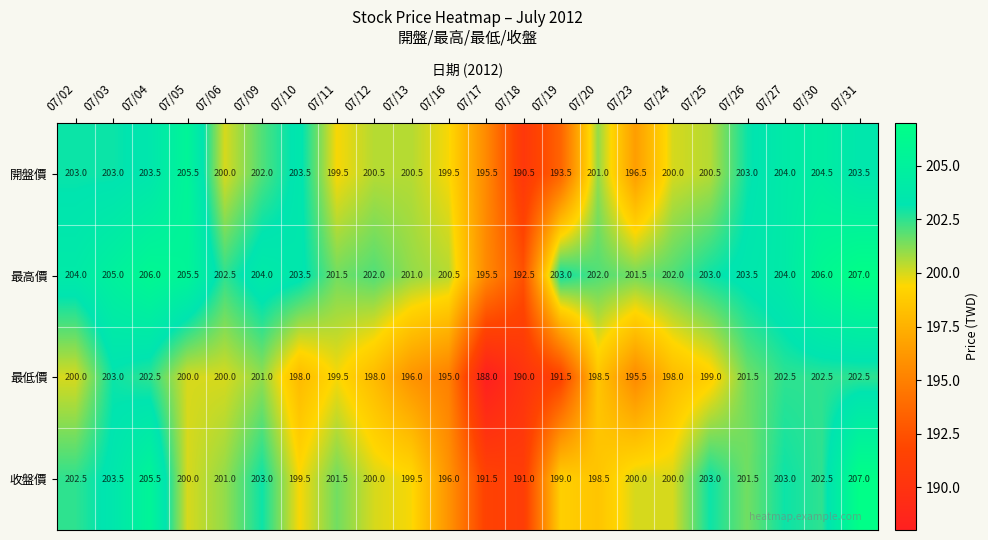

The 開盤價 series shows 201.0 at 07/20. True or false?

True